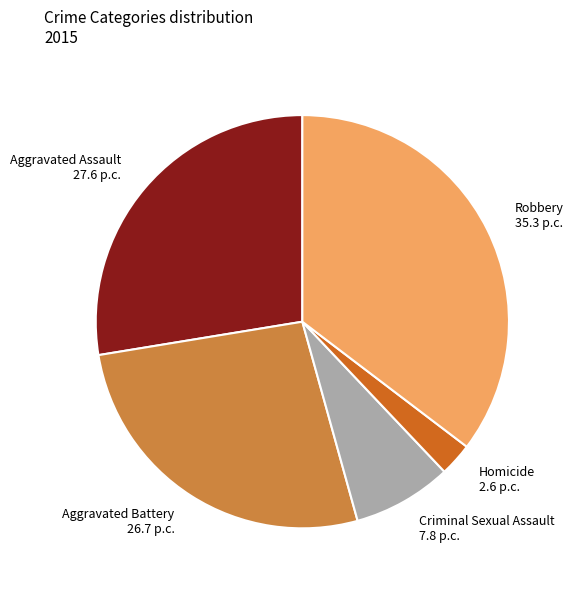

What is the largest slice in the pie chart?

Robbery